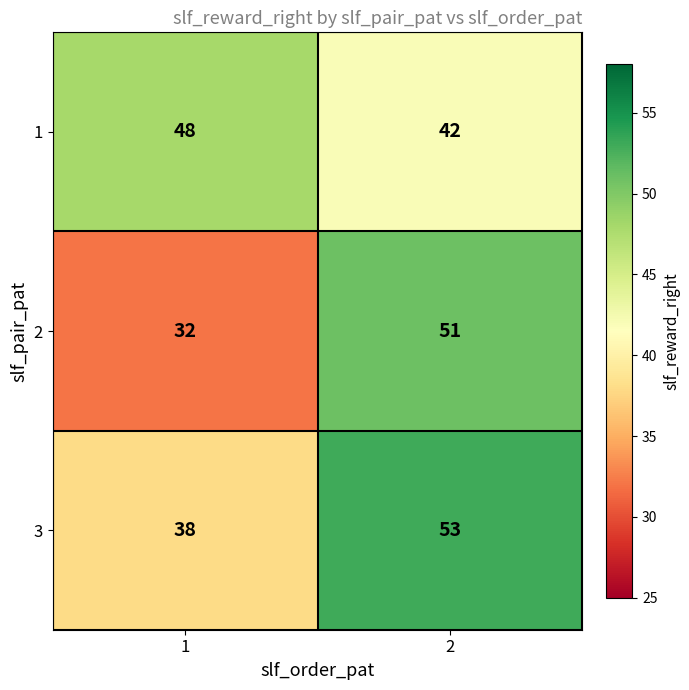

The 1 series shows 82 at 1. True or false?

False